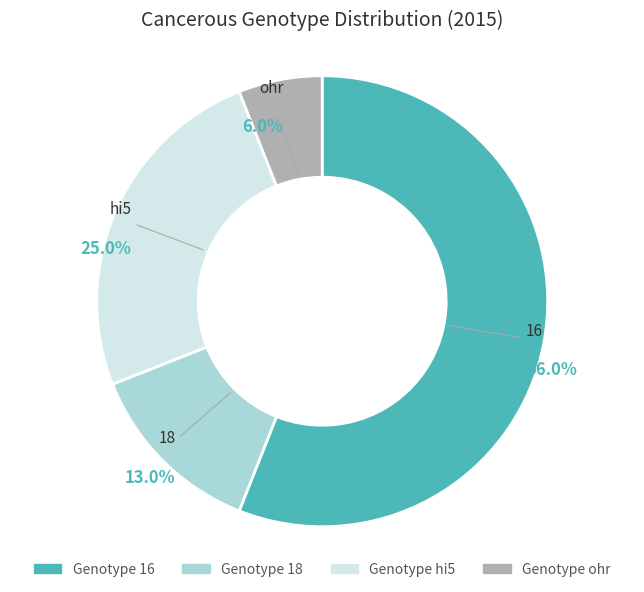

Combined, what portion of the pie is hi5 and ohr?

31.0%